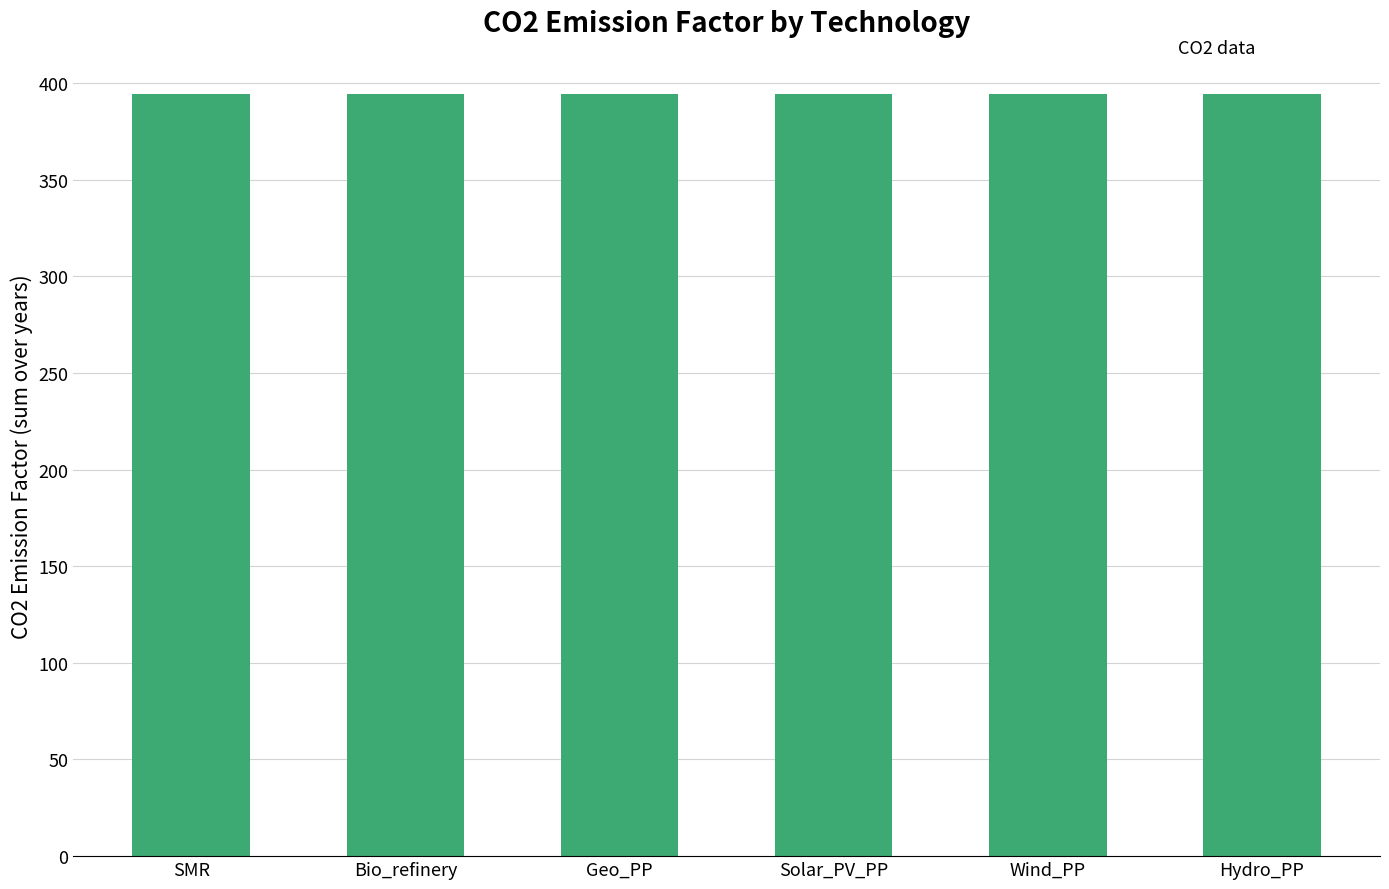

At which label is Wind_PP closest to 10?

SMR